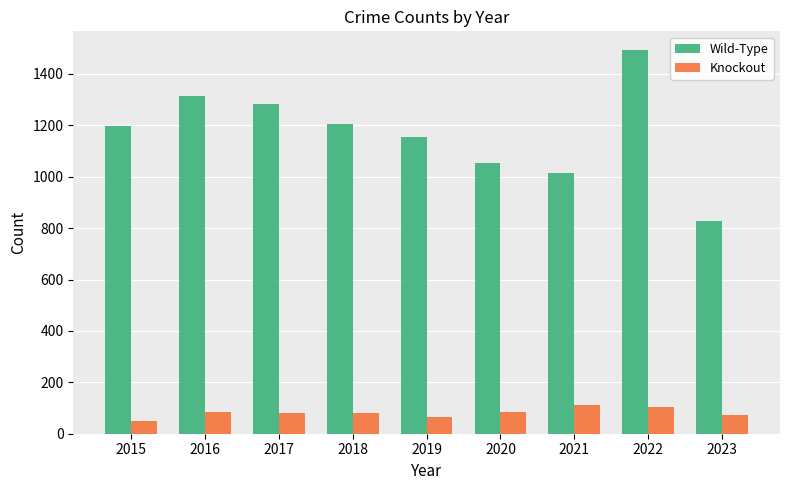

List the series in order of their peak value, lowest first.

Knockout, Wild-Type